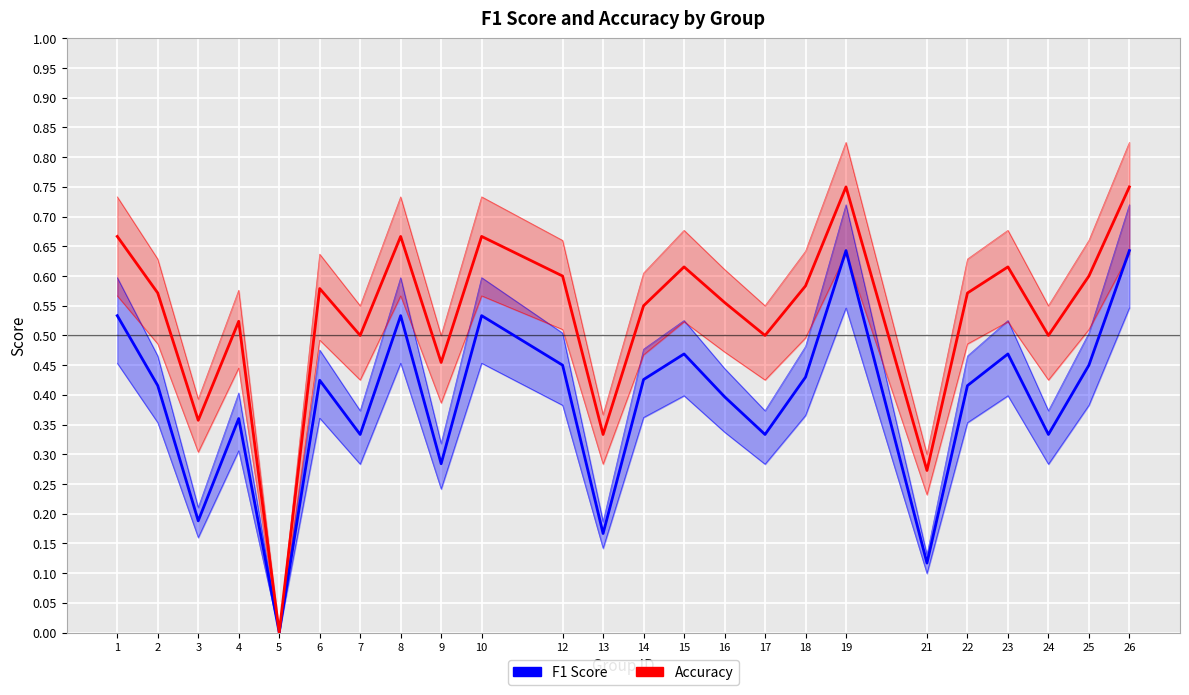

Which label corresponds to the smallest value in the chart?

5